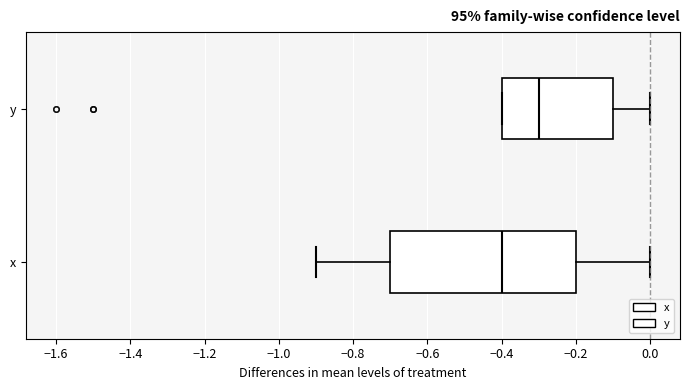

Reading bottom to top, read every box against the x-axis: the position of its median line, the range the box covers, and the ends of its whiskers. The values are not printed on the chart, so give them approximately, as read against the axis.

x: median -0.4, box -0.7 to -0.2, whiskers -0.9 to 0.0
y: median -0.3, box -0.4 to -0.1, whiskers -0.4 to 0.0